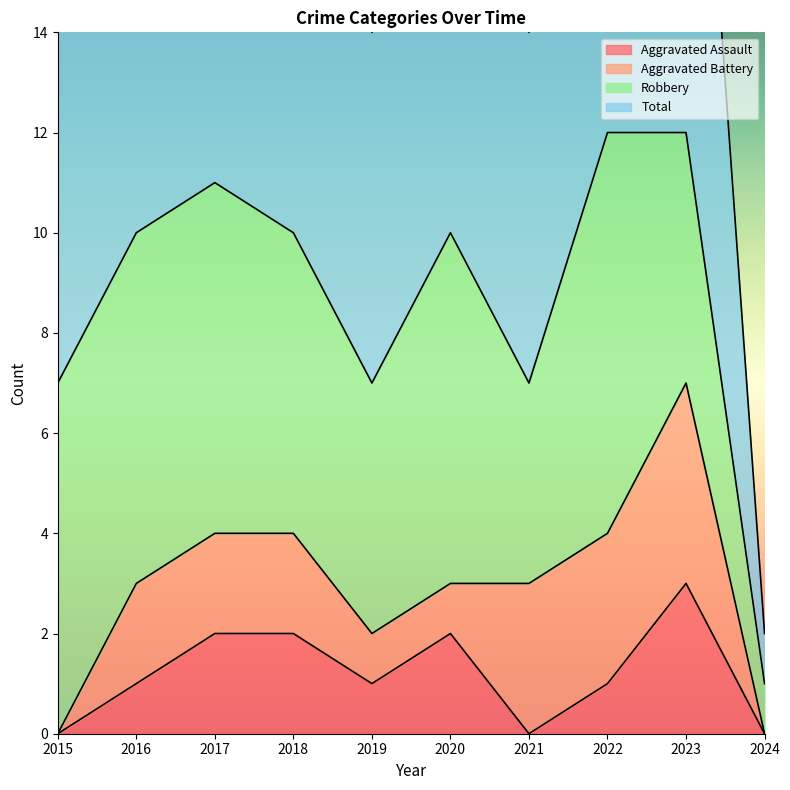

Is it true that Aggravated Assault equals 3 at 2023?

True